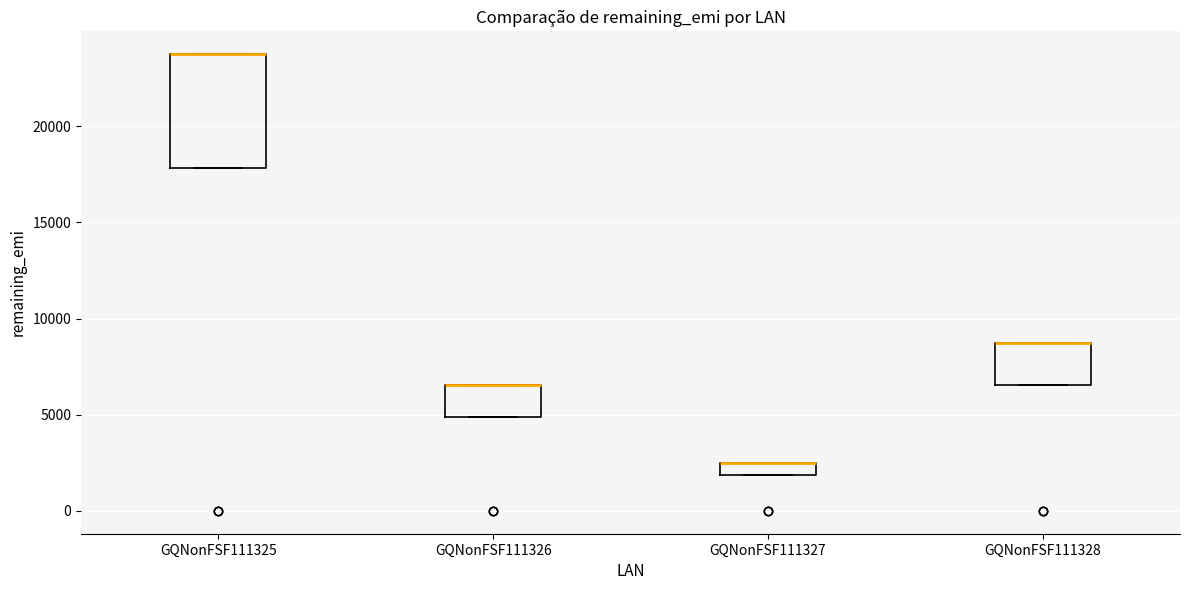

Which box is the tallest, from its lower edge to its upper edge?

GQNonFSF111325